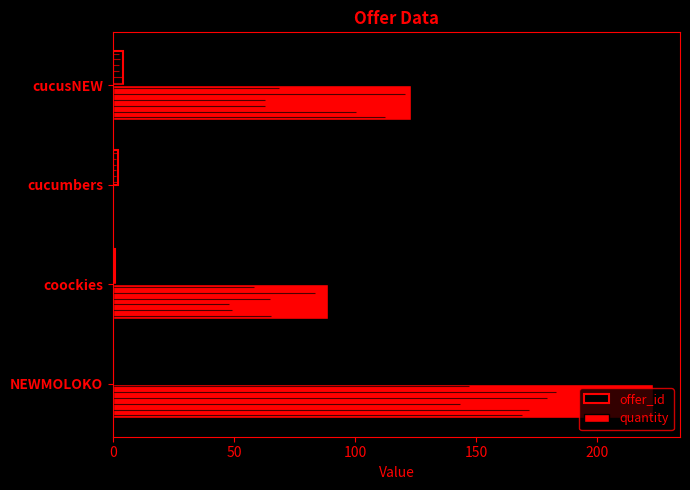

What is the sum of all offer_id values?

7